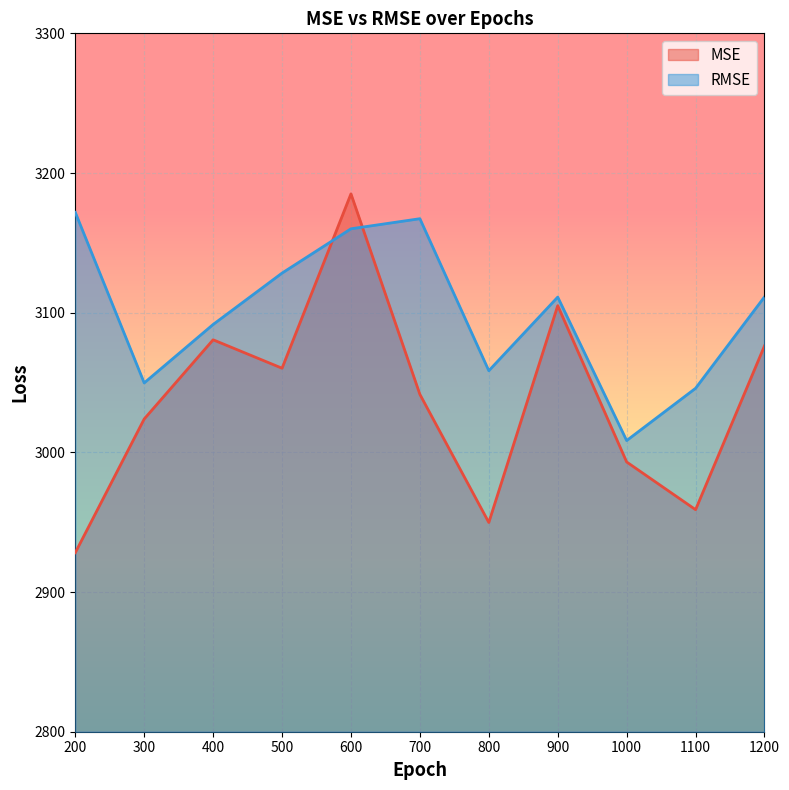

At 1100, list the series in order from largest to smallest.

RMSE, MSE